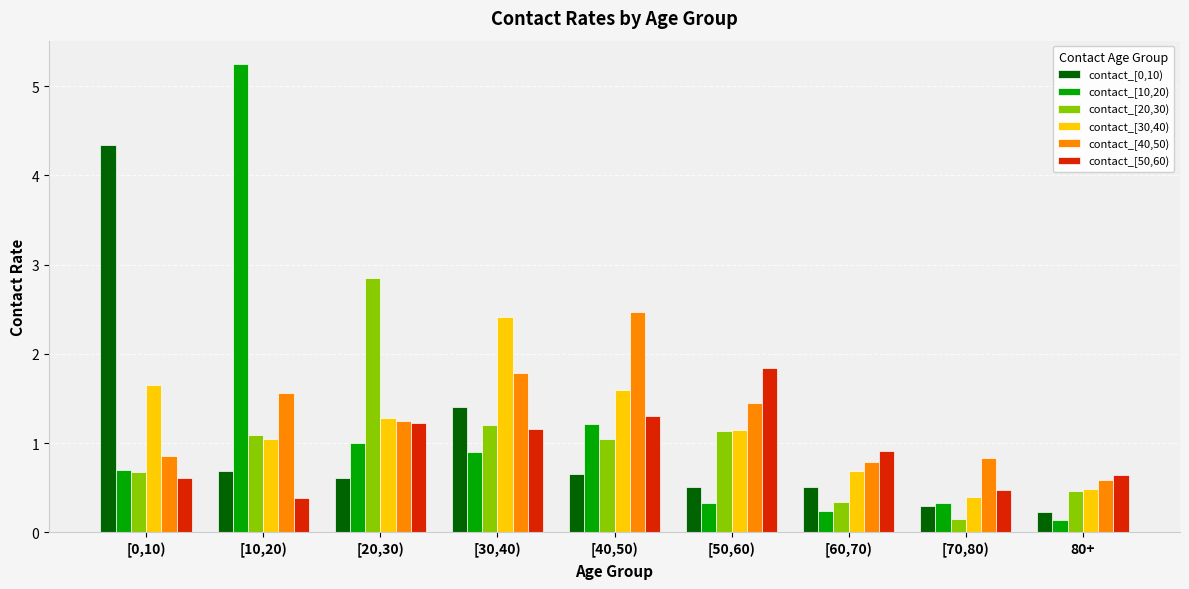

What is the spread (max minus min) of values at [40,50)?

1.8